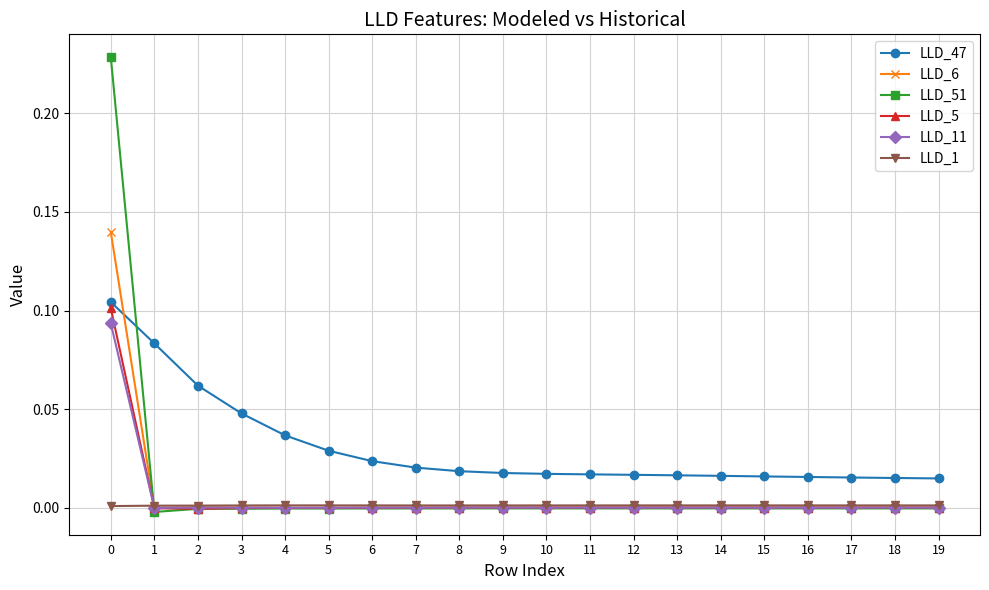

Which series has the largest total across all categories?

LLD_47